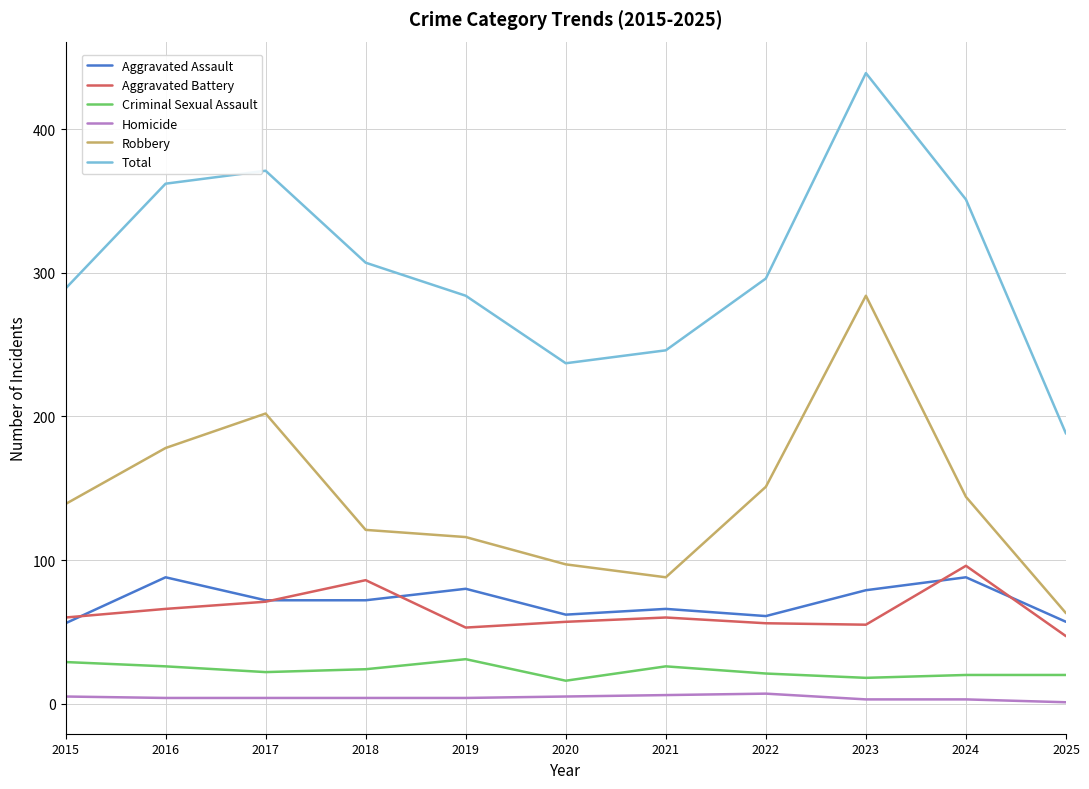

True or false: Total and Criminal Sexual Assault cross at least once.

False